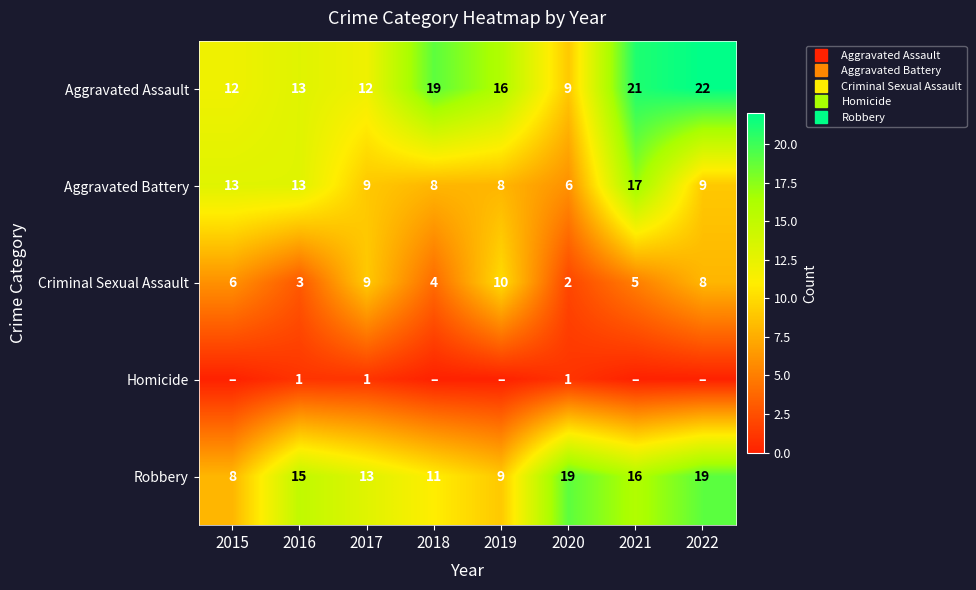

Which category has the highest value in the Robbery series?

2020